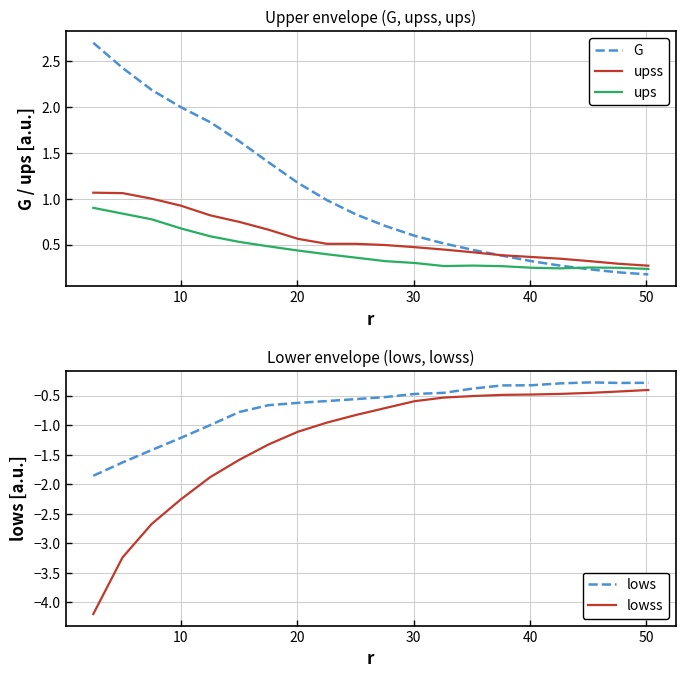

Reading left to right, extract all data points from this chart.

G: 2.7	2.4	2.2	2.0	1.8	1.6	1.4	1.2	1.0	0.8	0.7	0.6	0.5	0.4	0.4	0.3	0.3	0.2	0.2	0.2
upss: 1.1	1.1	1.0	0.9	0.8	0.7	0.7	0.6	0.5	0.5	0.5	0.5	0.4	0.4	0.4	0.4	0.3	0.3	0.3	0.3
ups: 0.9	0.8	0.8	0.7	0.6	0.5	0.5	0.4	0.4	0.4	0.3	0.3	0.3	0.3	0.3	0.2	0.2	0.2	0.2	0.2
lows: -1.9	-1.6	-1.4	-1.2	-1.0	-0.8	-0.7	-0.6	-0.6	-0.6	-0.5	-0.5	-0.5	-0.4	-0.3	-0.3	-0.3	-0.3	-0.3	-0.3
lowss: -4.2	-3.2	-2.7	-2.3	-1.9	-1.6	-1.3	-1.1	-1.0	-0.8	-0.7	-0.6	-0.5	-0.5	-0.5	-0.5	-0.5	-0.5	-0.4	-0.4